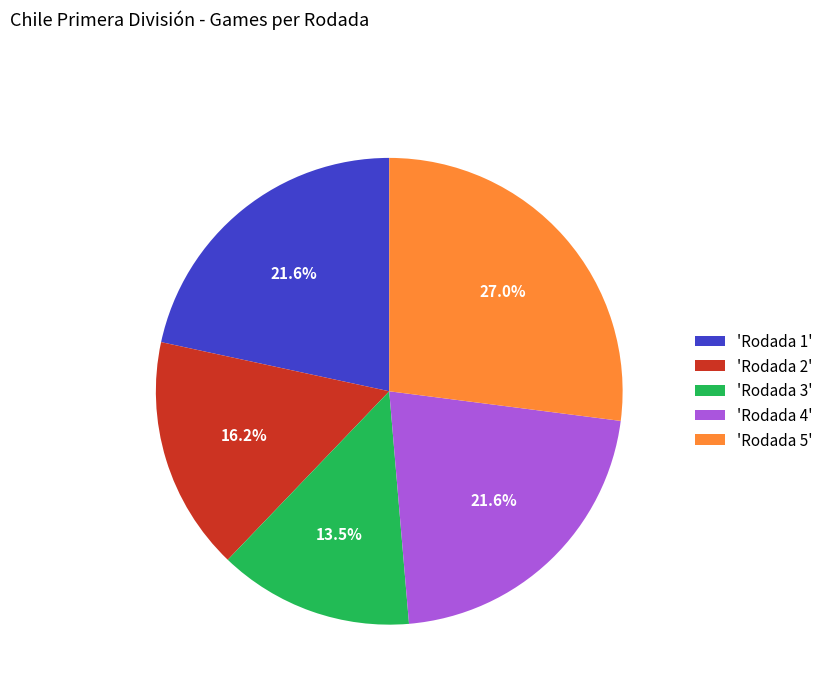

Is there a majority slice in this chart?

No